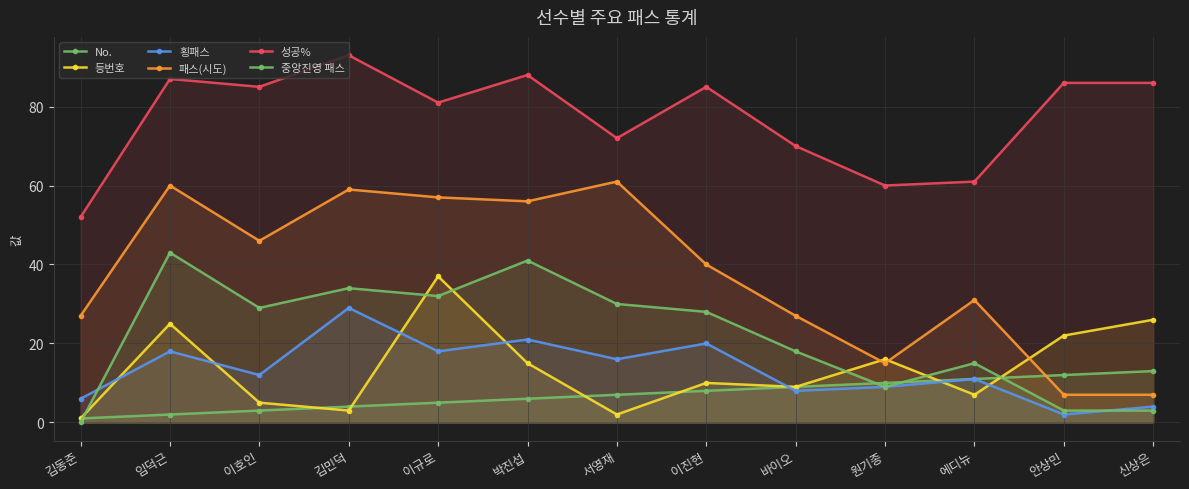

Is the value of 성공% at 원기종 greater than the value of 등번호 at 서영재?

Yes